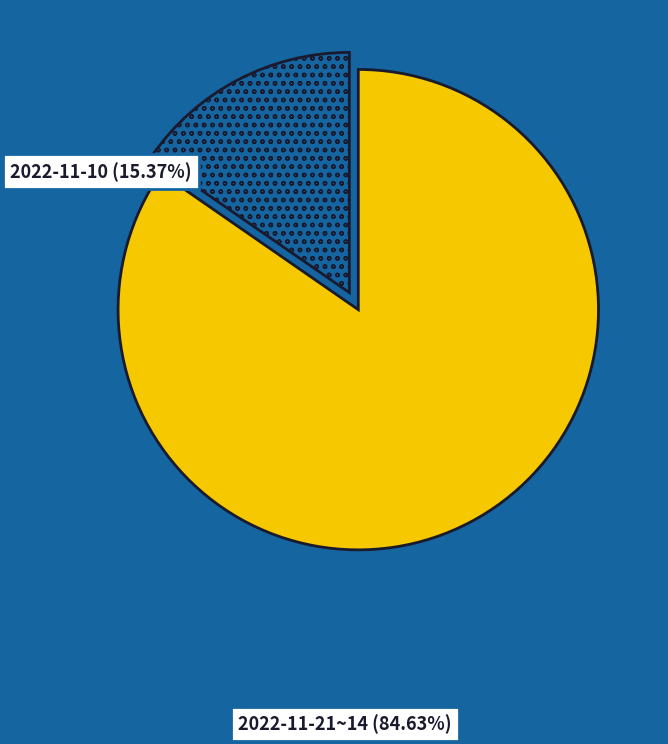

Is there any slice that represents more than half of the pie?

Yes